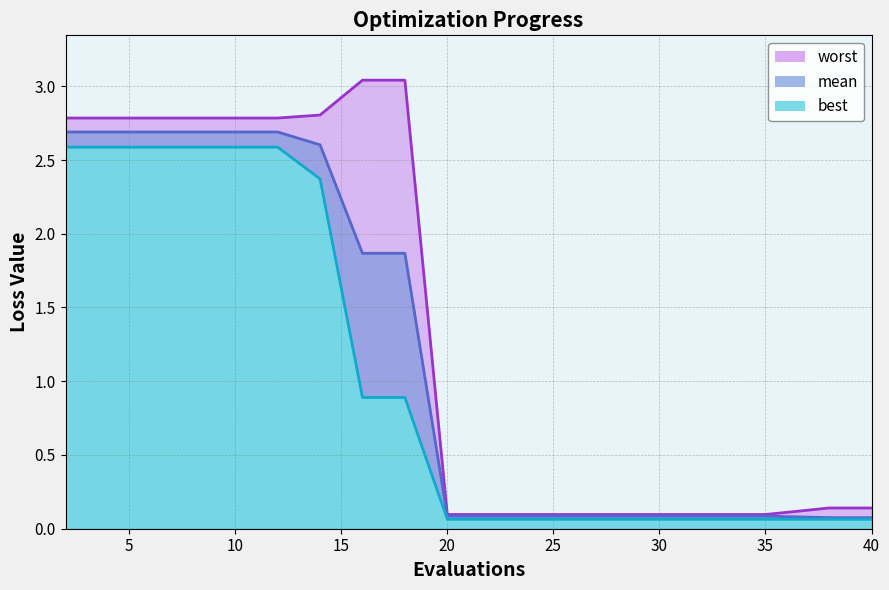

What is the value of the best point at the 19th from the left?

0.1